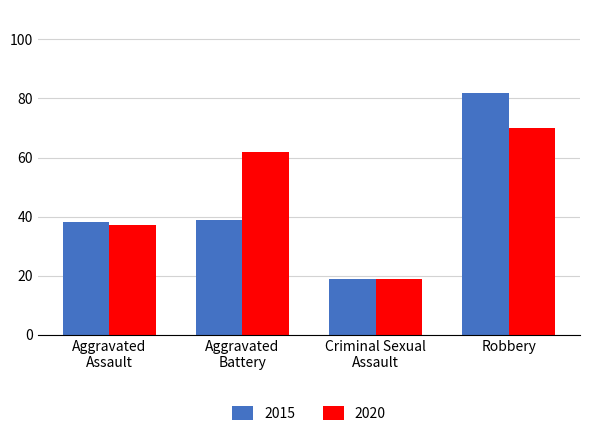

Which label corresponds to the largest value in the chart?

Robbery